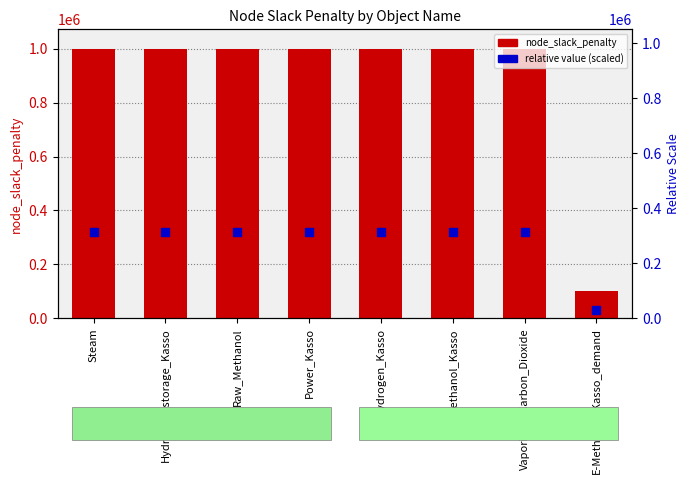

Which series has the largest total across all categories?

node_slack_penalty